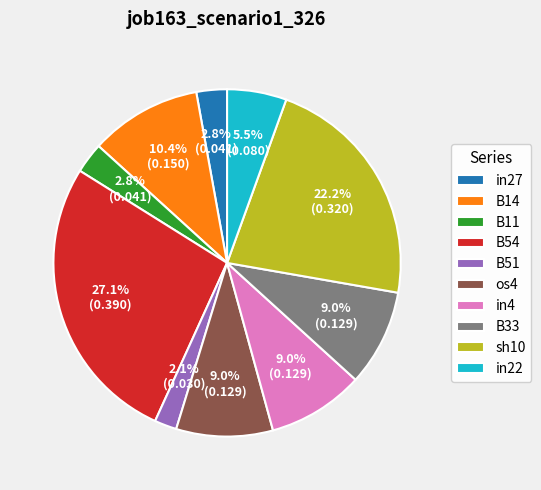

What percentage is NOT represented by B54?

72.9%